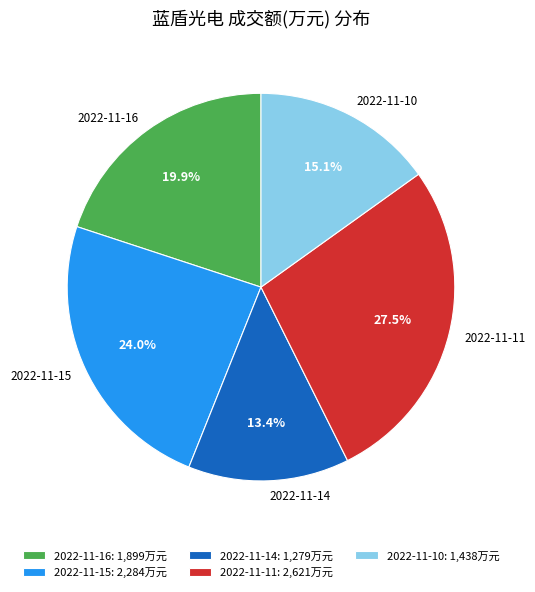

Is the sum of 2022-11-11 and 2022-11-14 greater than half?

No